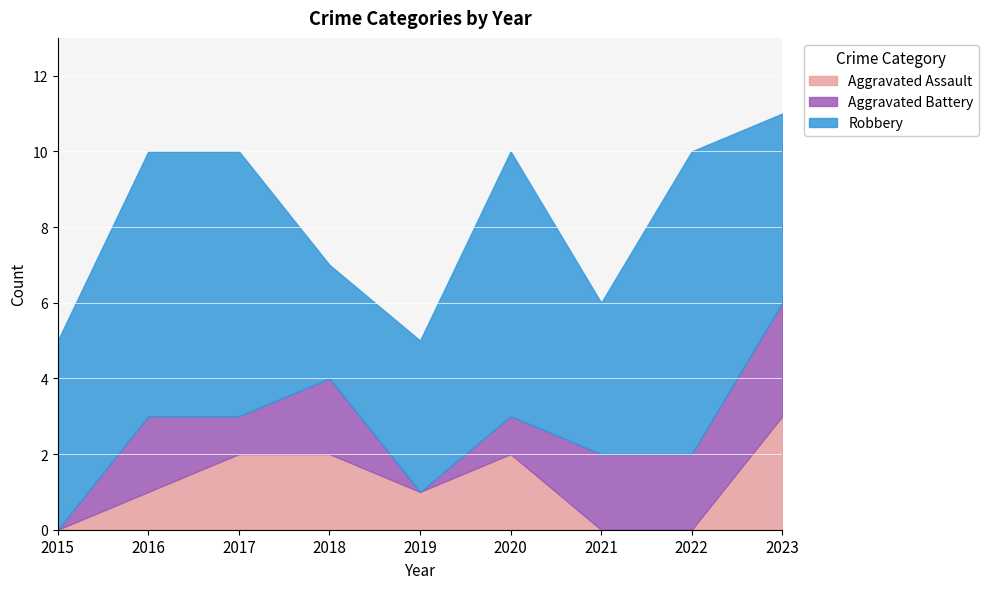

What is the spread (max minus min) of values at 2022?

8